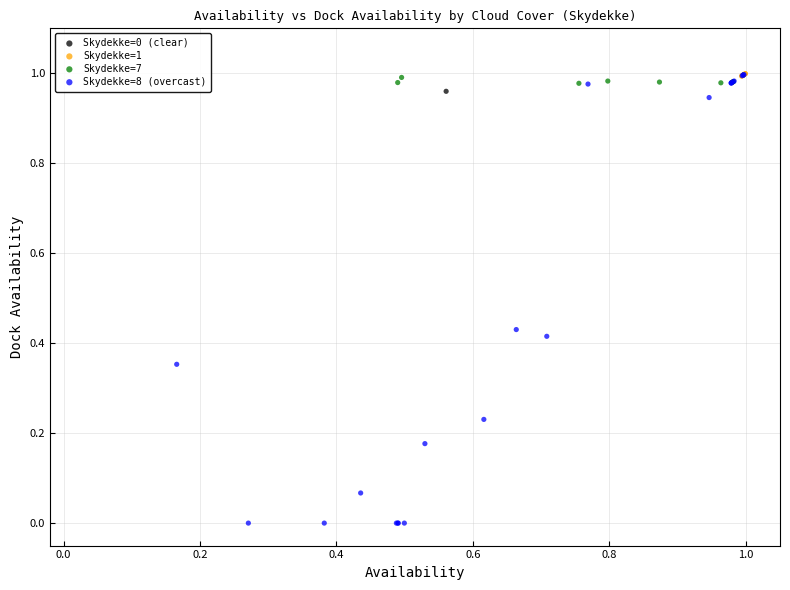

Which series reaches the minimum Y coordinate?

Skydekke=8 (overcast)